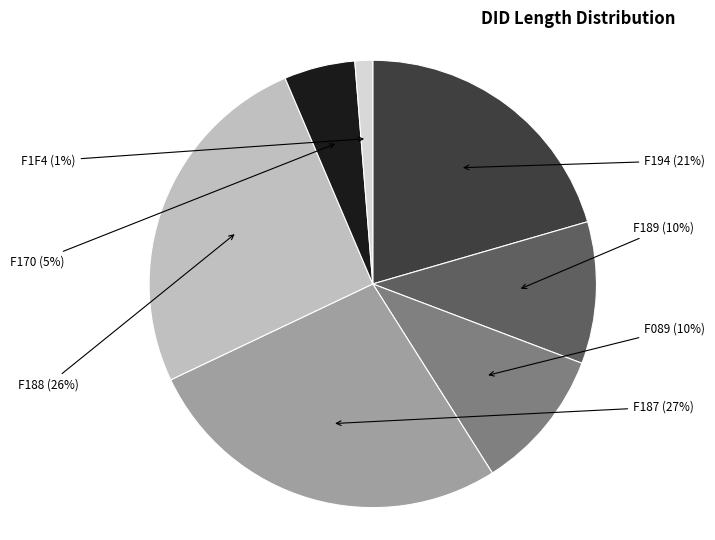

Does any single category account for the majority?

No